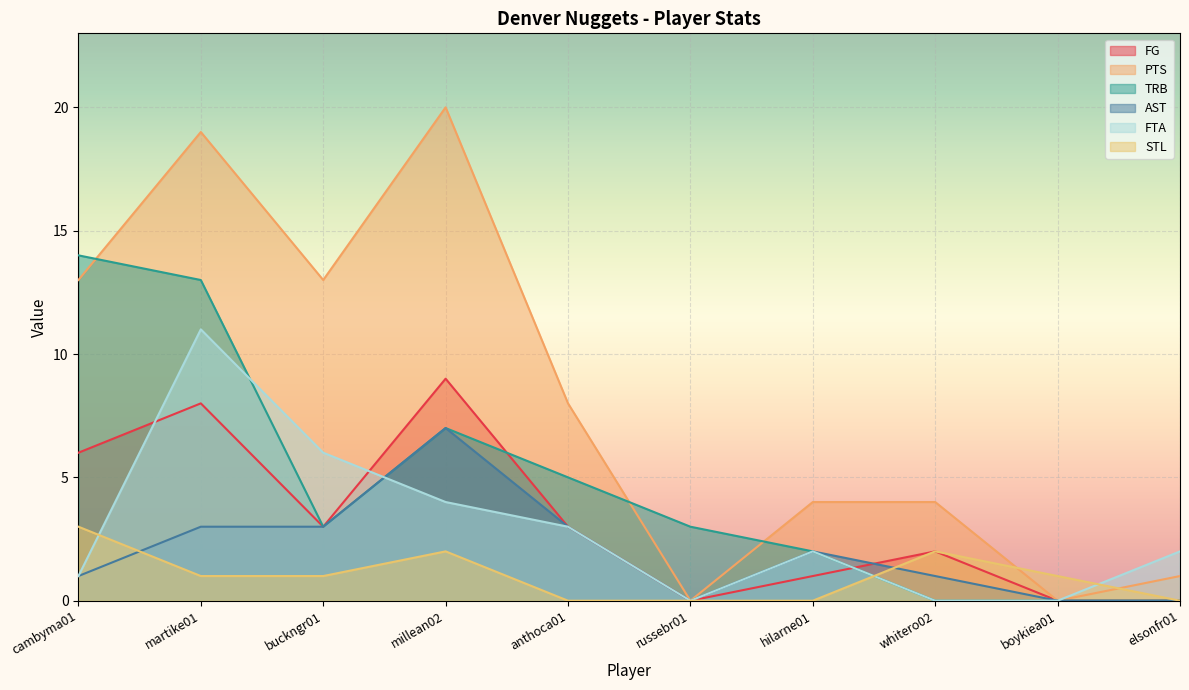

At how many categories does at least one series exceed 2?

8